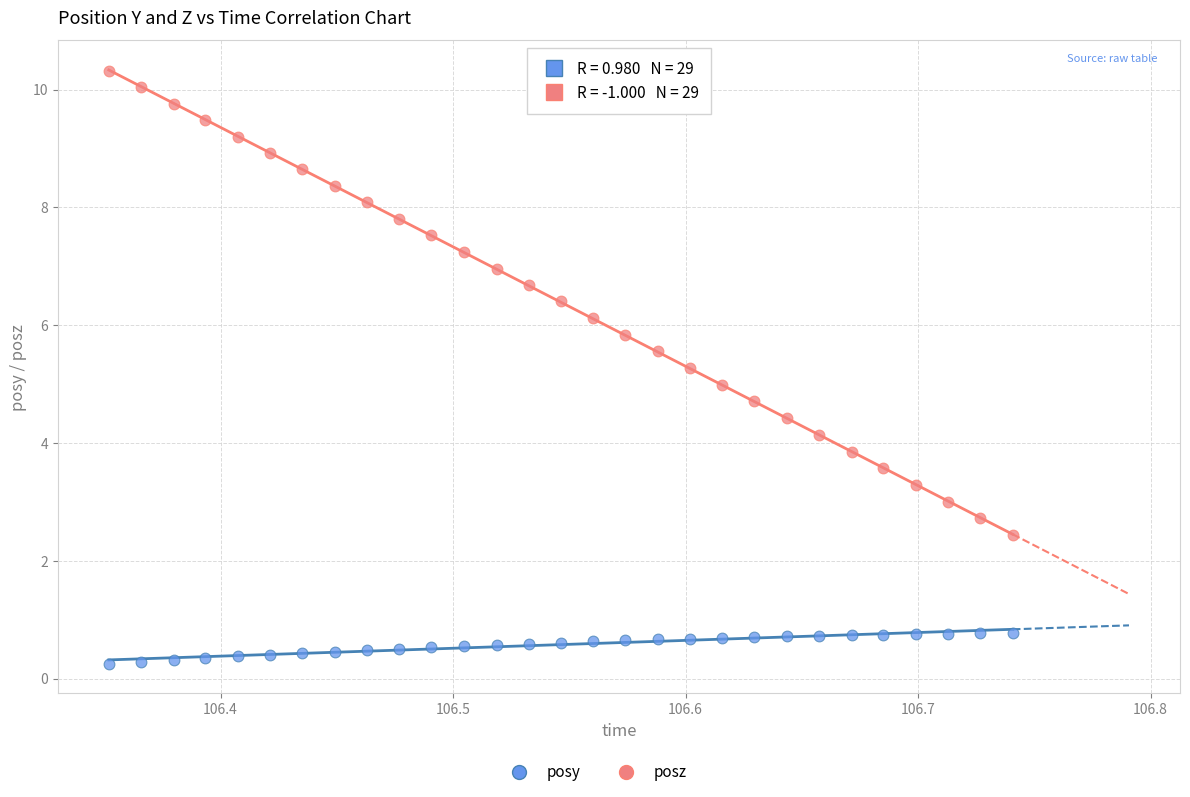

Across all data points, what is the range of X values (max minus min)?

0.4